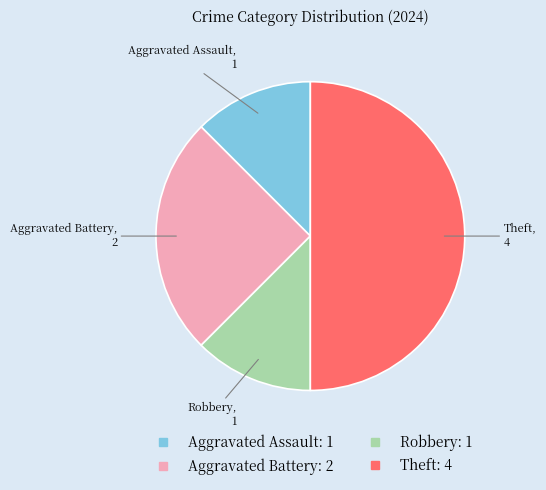

How many segments does this pie chart have?

4